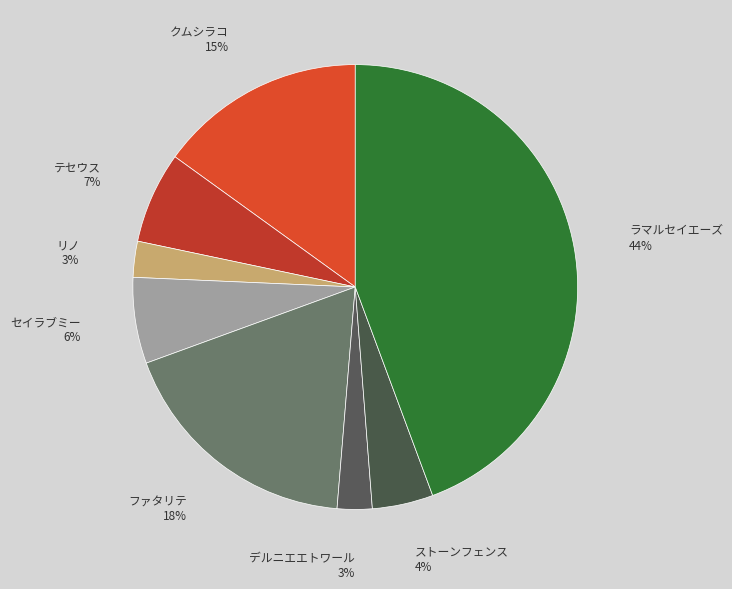

To the nearest percent, what portion does ストーンフェンス represent?

4%